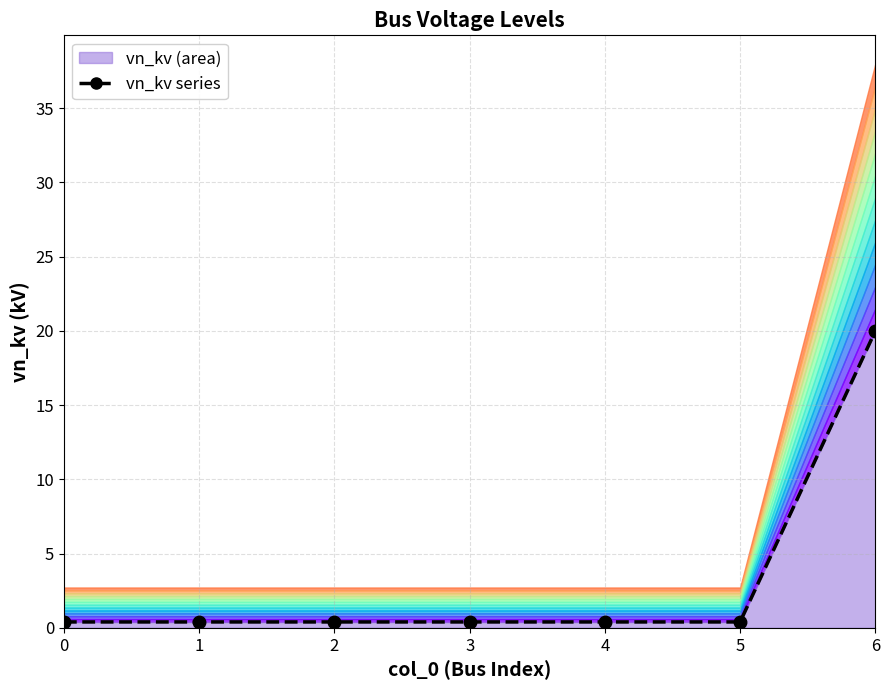

What is the greatest value displayed?

20.0